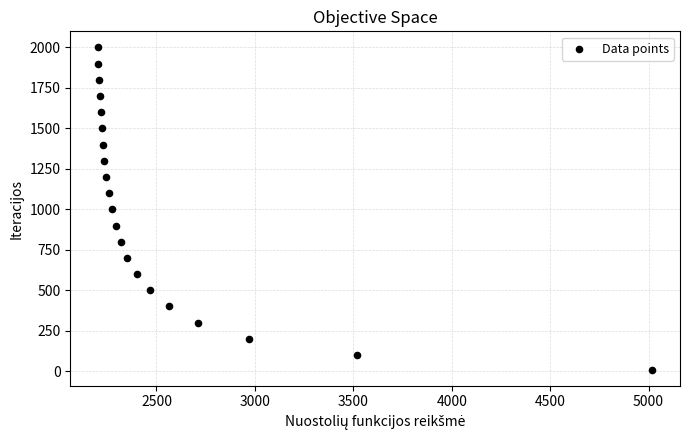

What is the range of Y values (max minus min)?

1990